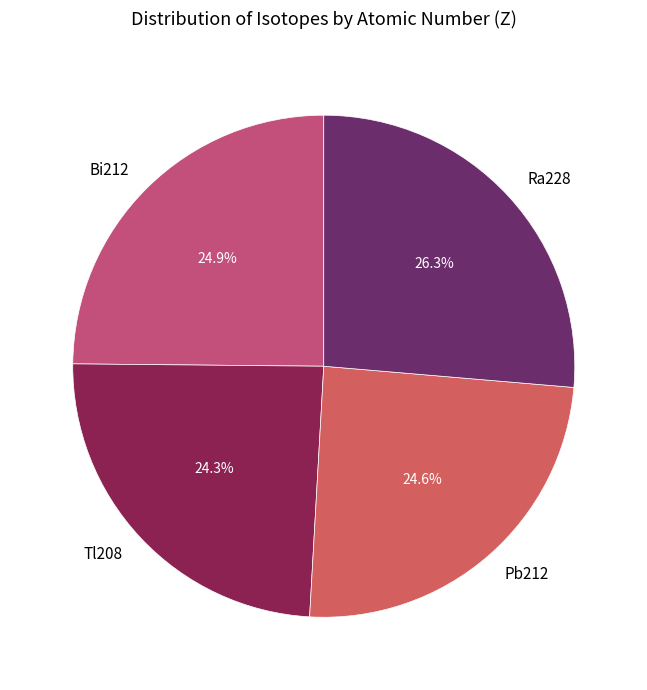

What portion of the pie excludes Ra228?

73.7%